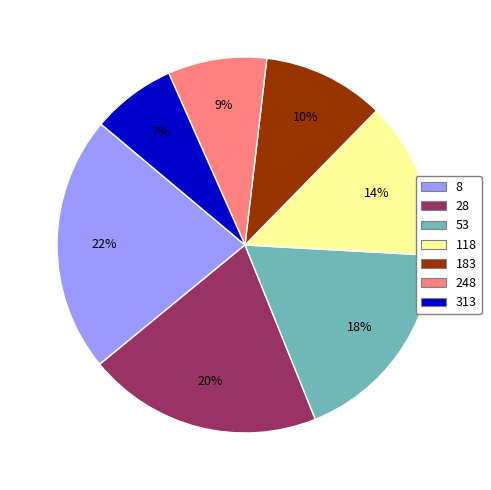

Does 28 represent more than half of the total?

No